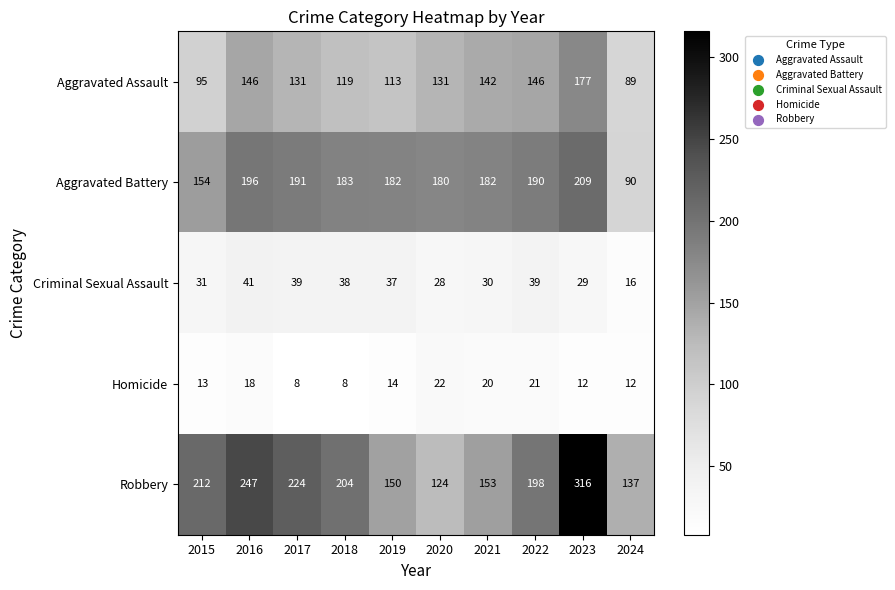

What is the sum of all Homicide values?

148